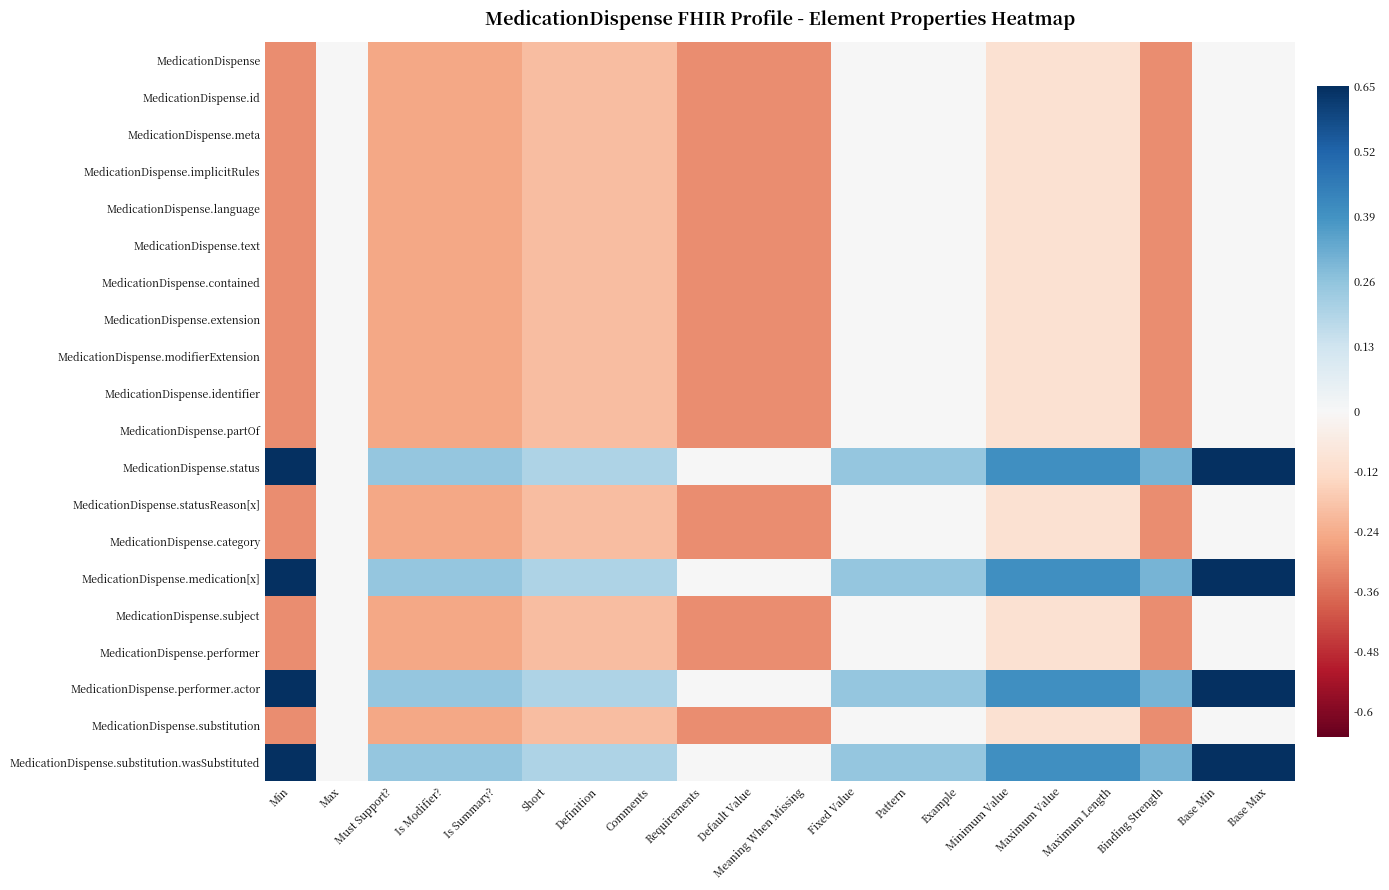

Which series has the largest range (max minus min)?

MedicationDispense.status